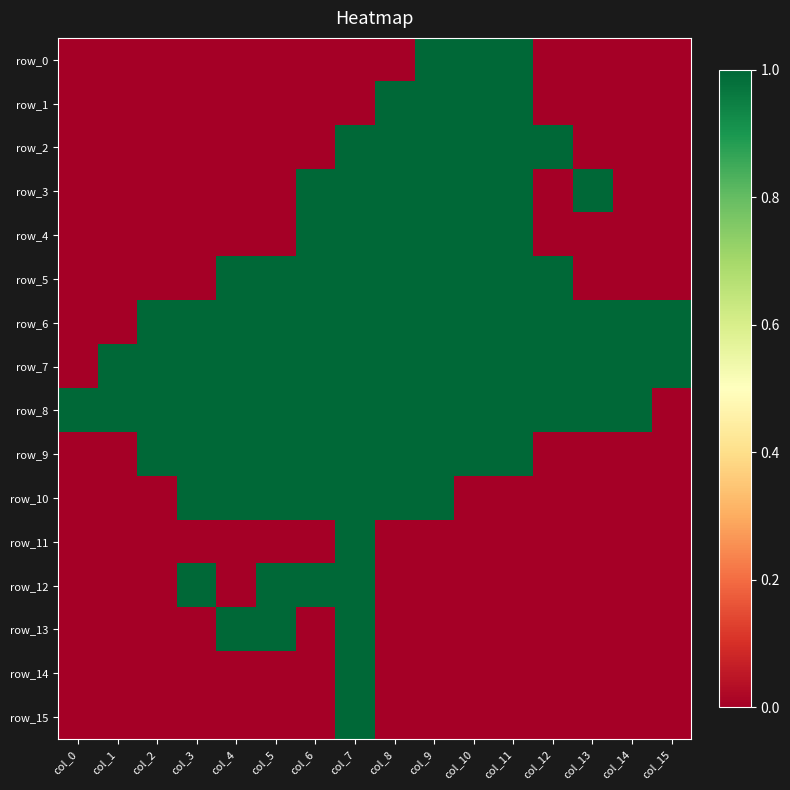

How many distinct data groups are displayed?

16